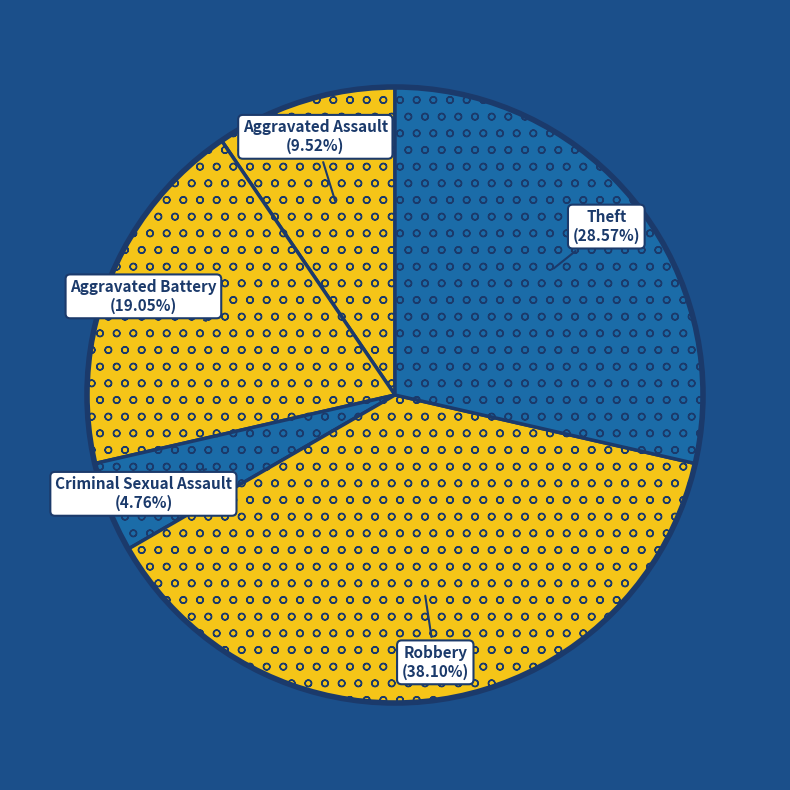

How many slices are in this pie chart?

5